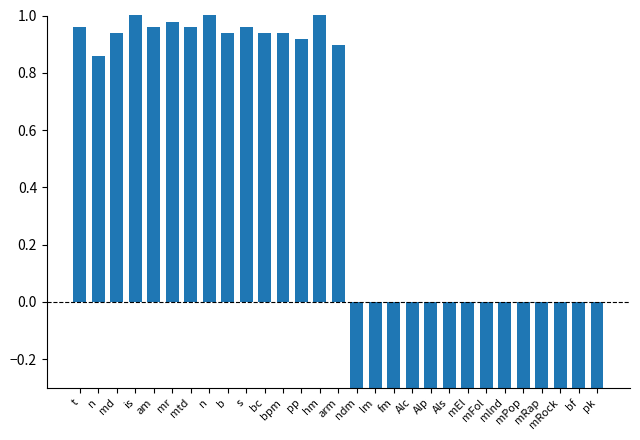

How many data points are less than 0?

14